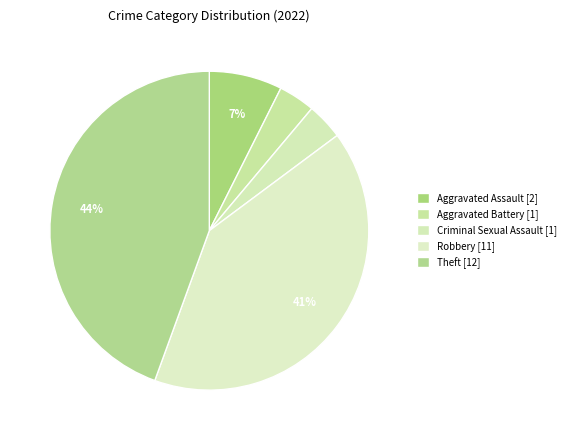

How many slices are in this pie chart?

5